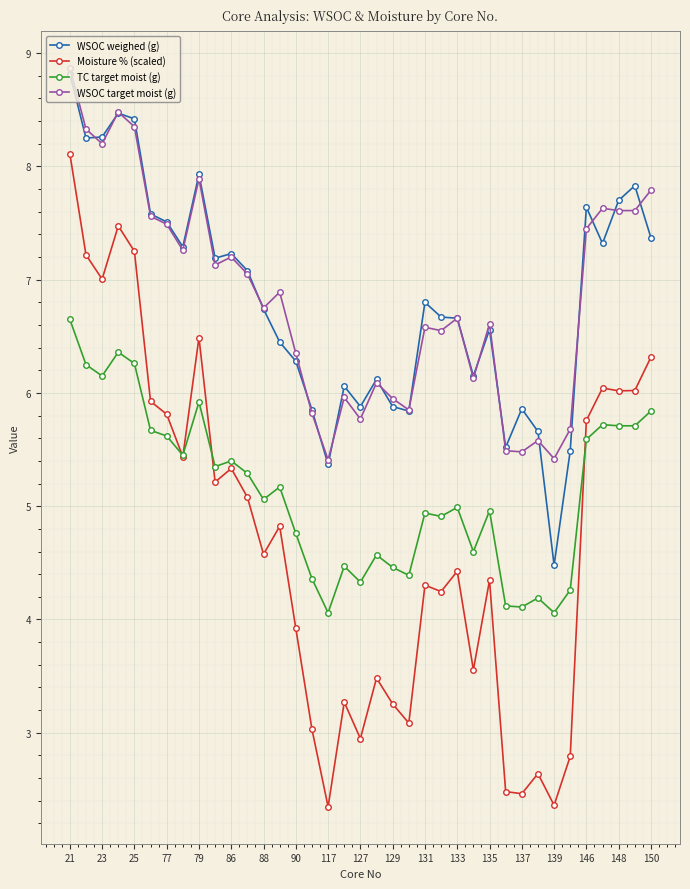

True or false: TC target moist (g) has more than 0 interior local peaks.

True